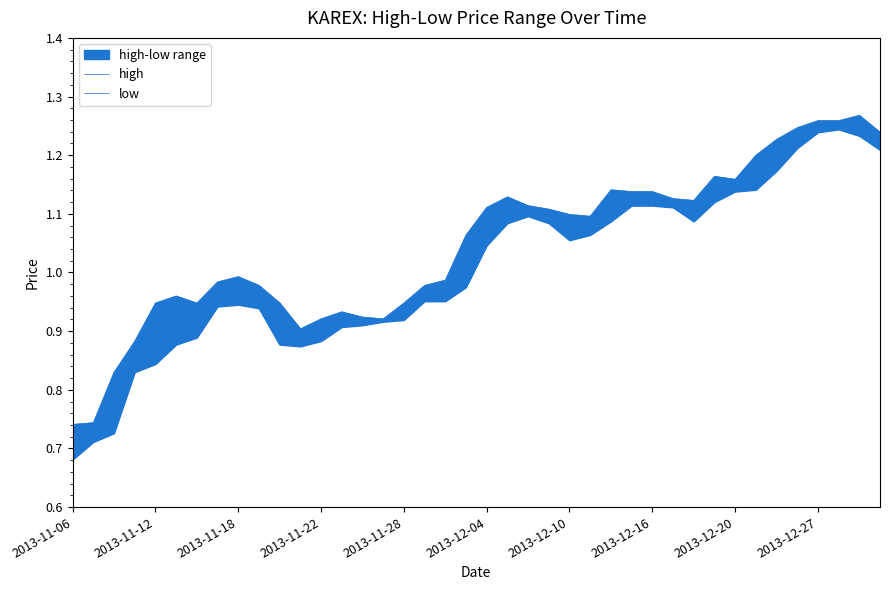

How many interior local valleys does the low series have?

3